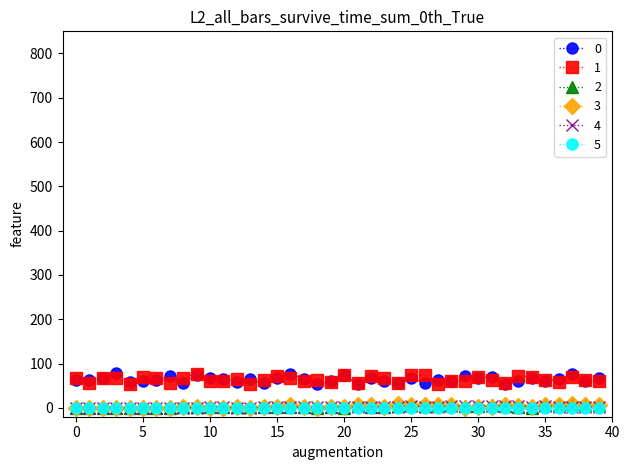

True or false: 1 and 4 cross at least once.

False